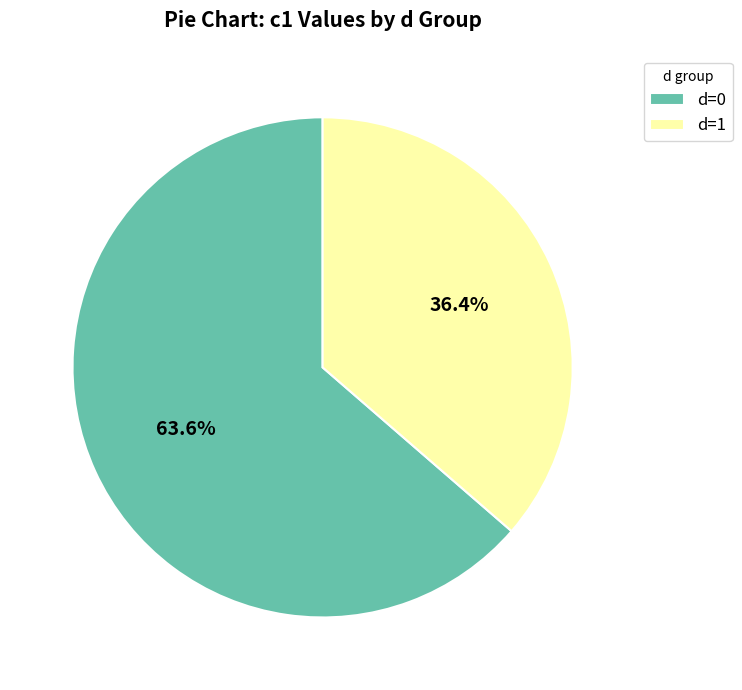

Rank the categories by value from lowest to highest.

d=1, d=0